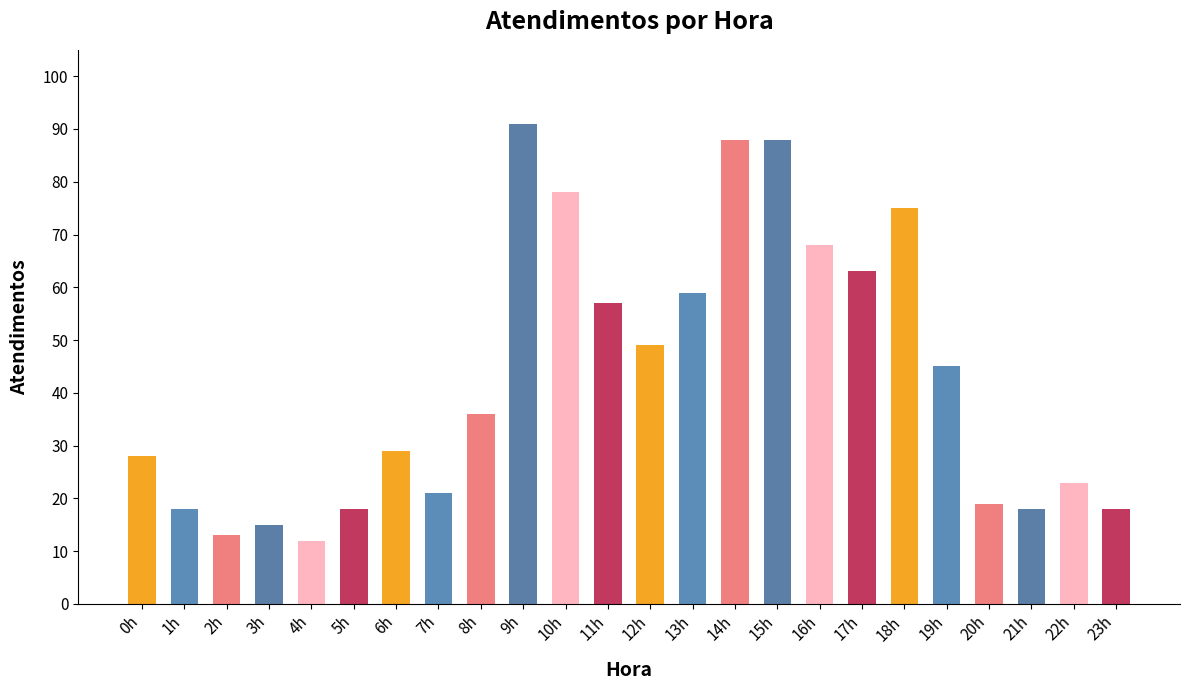

What position from the left is 6h?

7